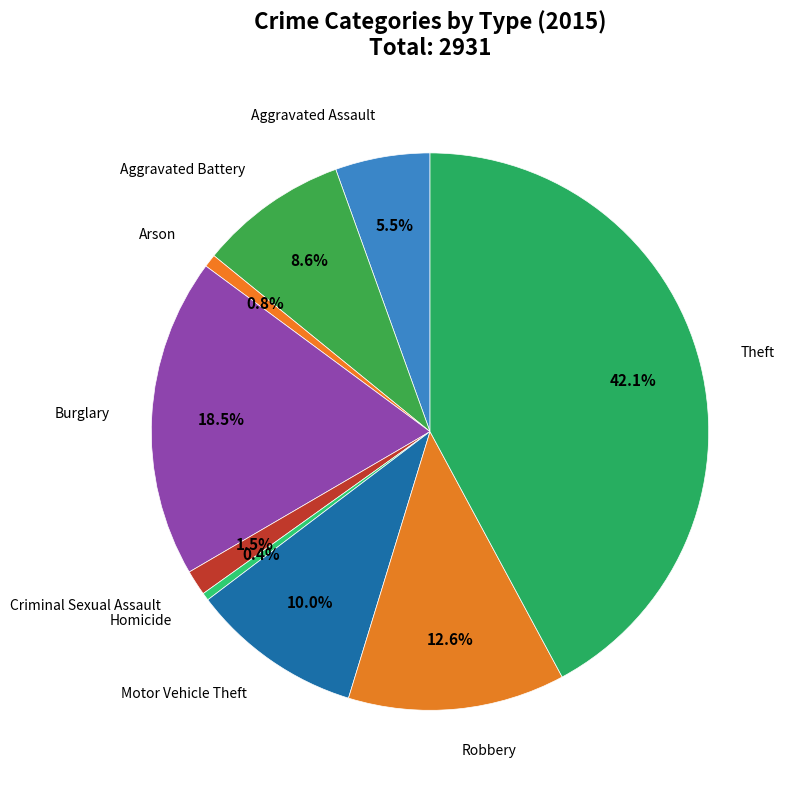

Does any single category account for the majority?

No